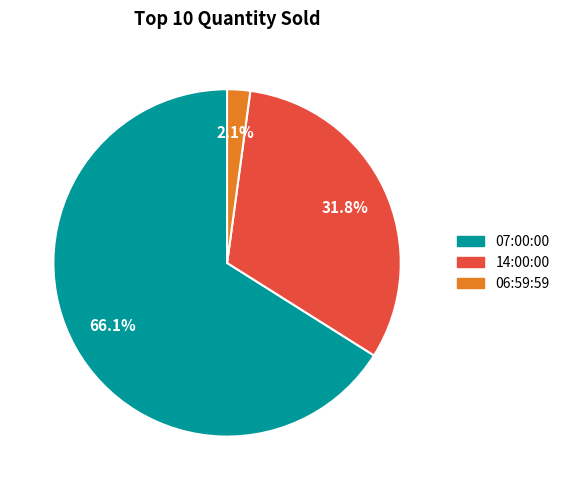

To the nearest percent, what percentage of the pie is 06:59:59?

2%